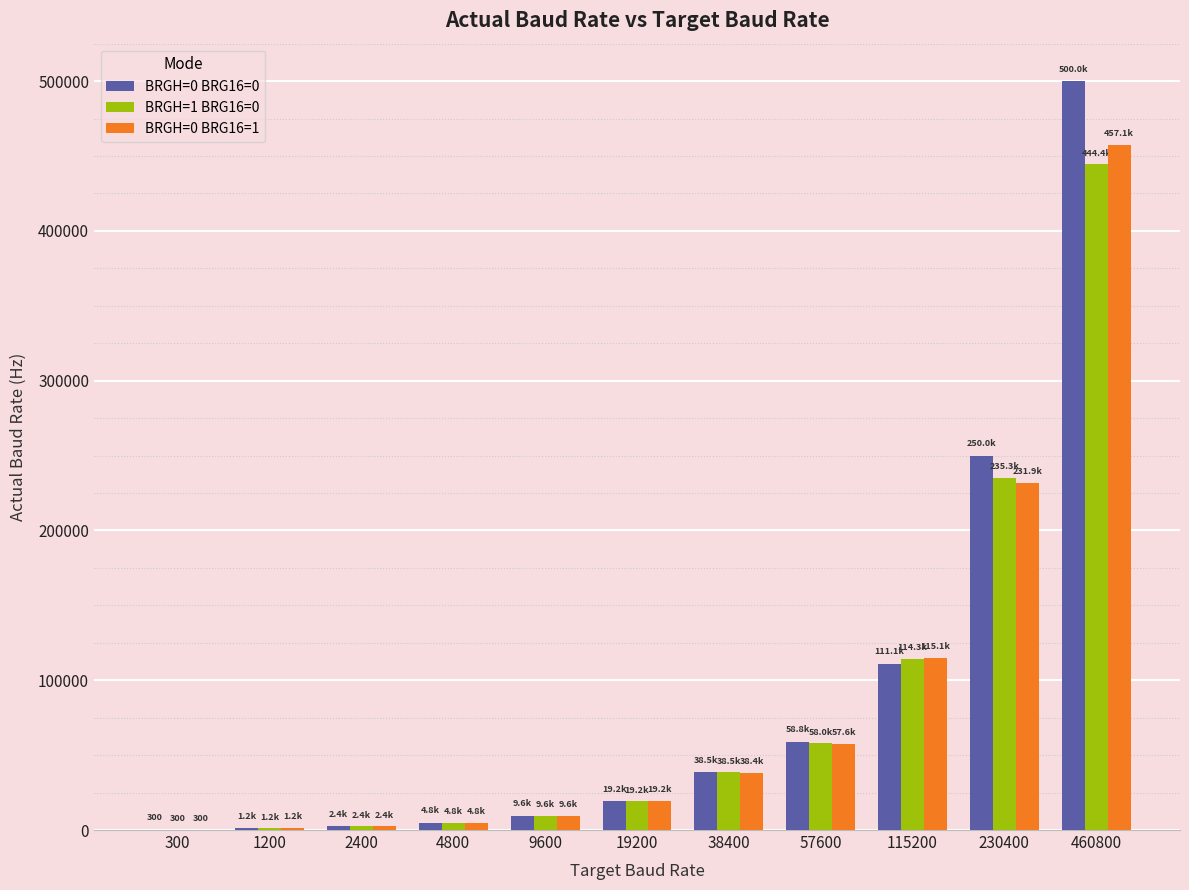

What is the total value across all series at 115200?

340504.7